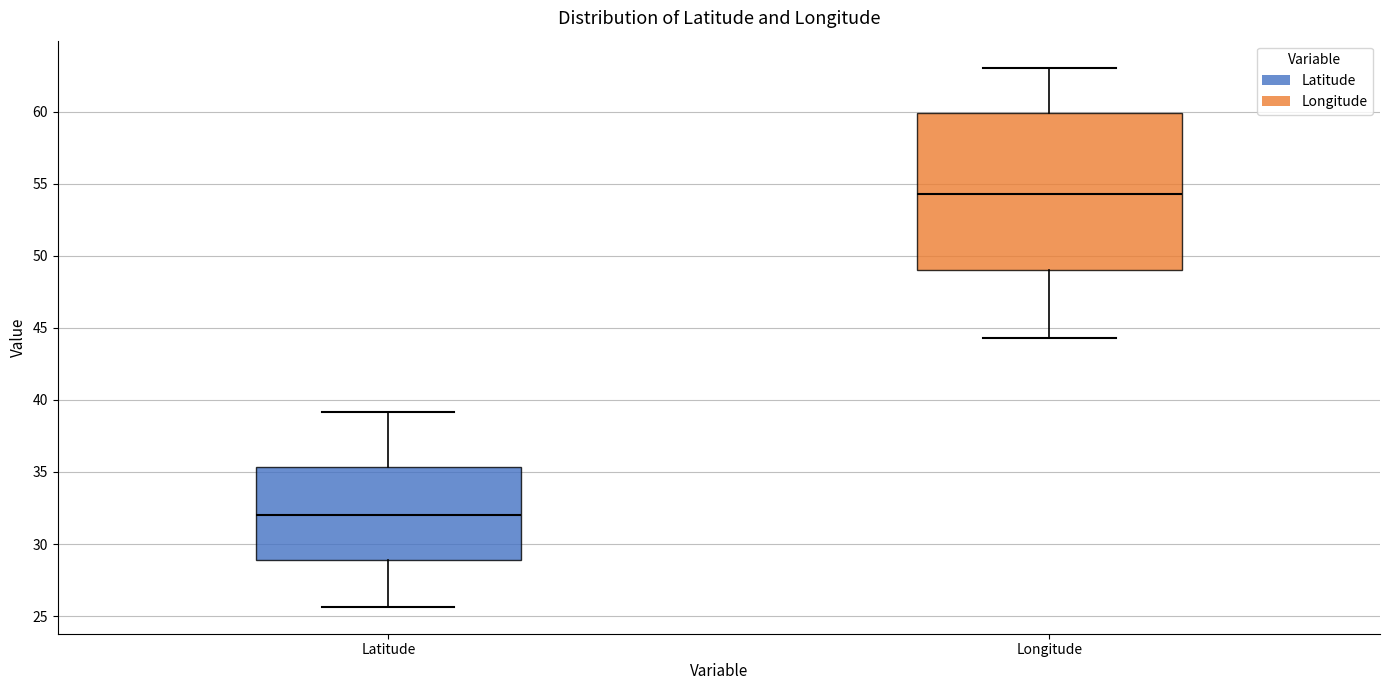

Reading left to right, read every box against the y-axis: the position of its median line, the range the box covers, and the ends of its whiskers. The values are not printed on the chart, so give them approximately, as read against the axis.

Latitude: median 32.0, box 29.0 to 35.5, whiskers 25.5 to 39.0
Longitude: median 54.5, box 49.0 to 60.0, whiskers 44.5 to 63.0